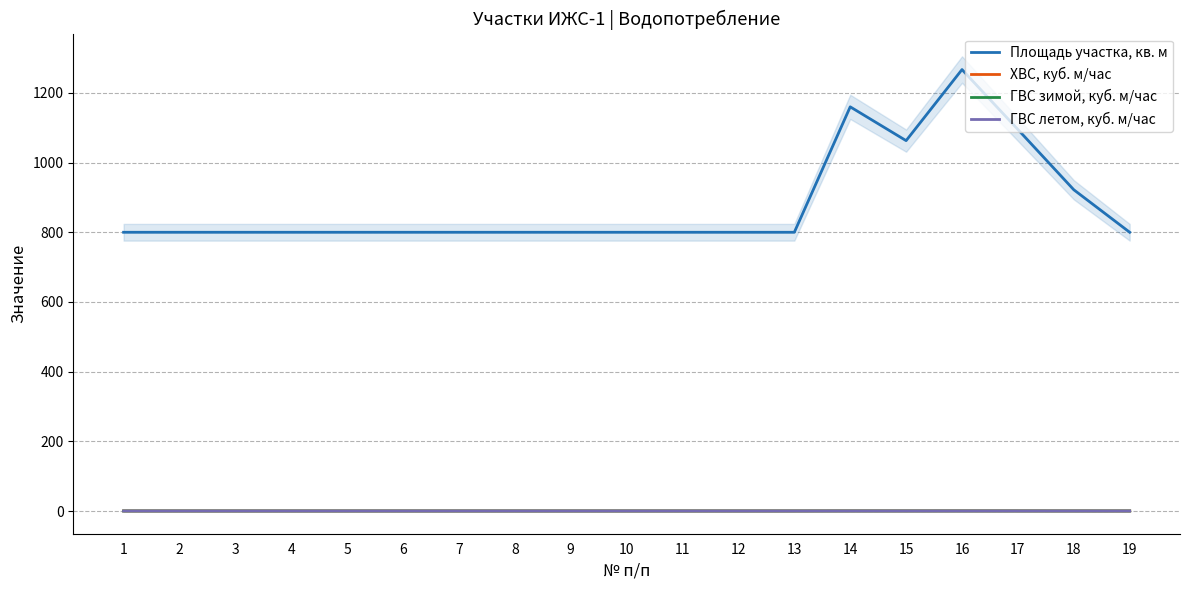

How many interior local valleys does the ГВС зимой, куб. м/час series have?

1